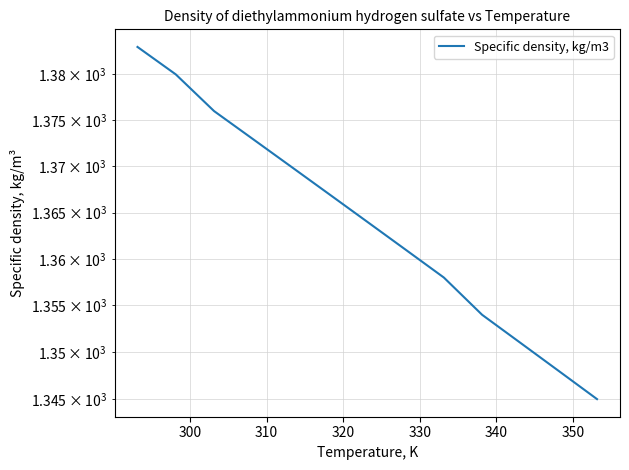

How many values exceed 1364?

6